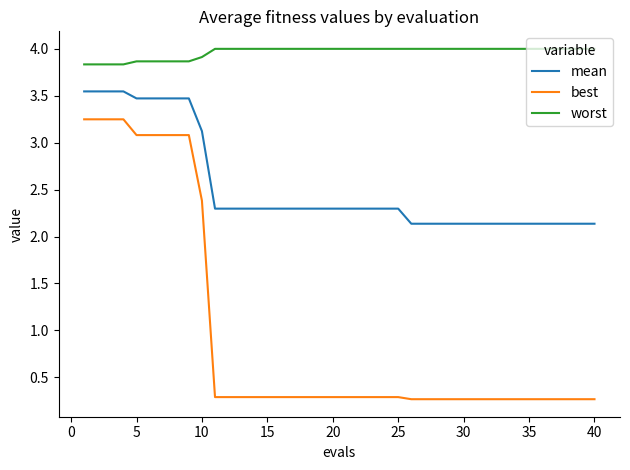

How many distinct data groups are displayed?

3